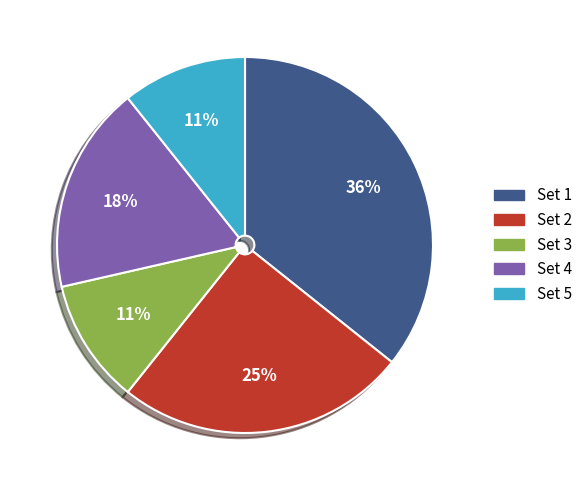

Which has a higher value, Set 2 or Set 4?

Set 2